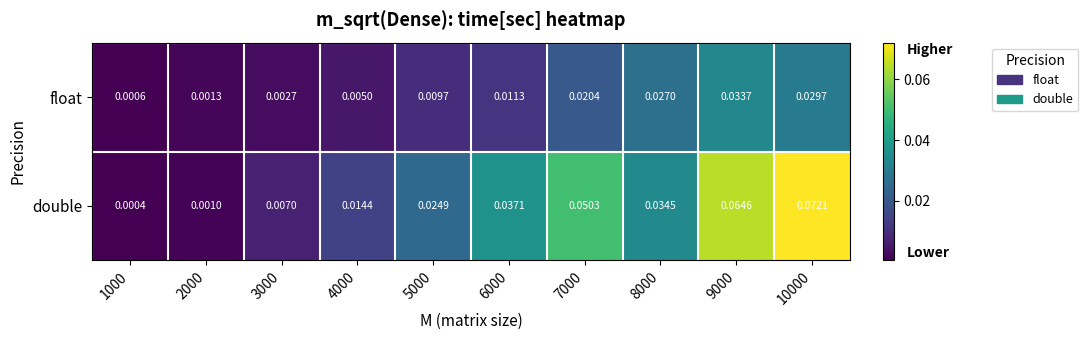

At 10000, list the series in order from largest to smallest.

double, float